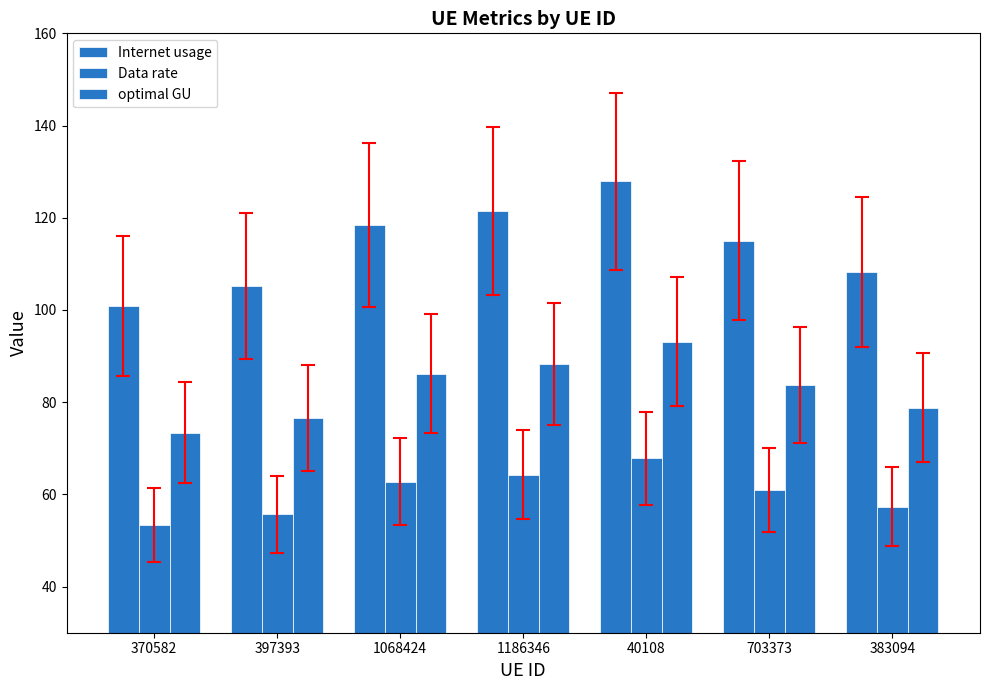

True or false: Internet usage has a value of 121.4 at 1186346.

True